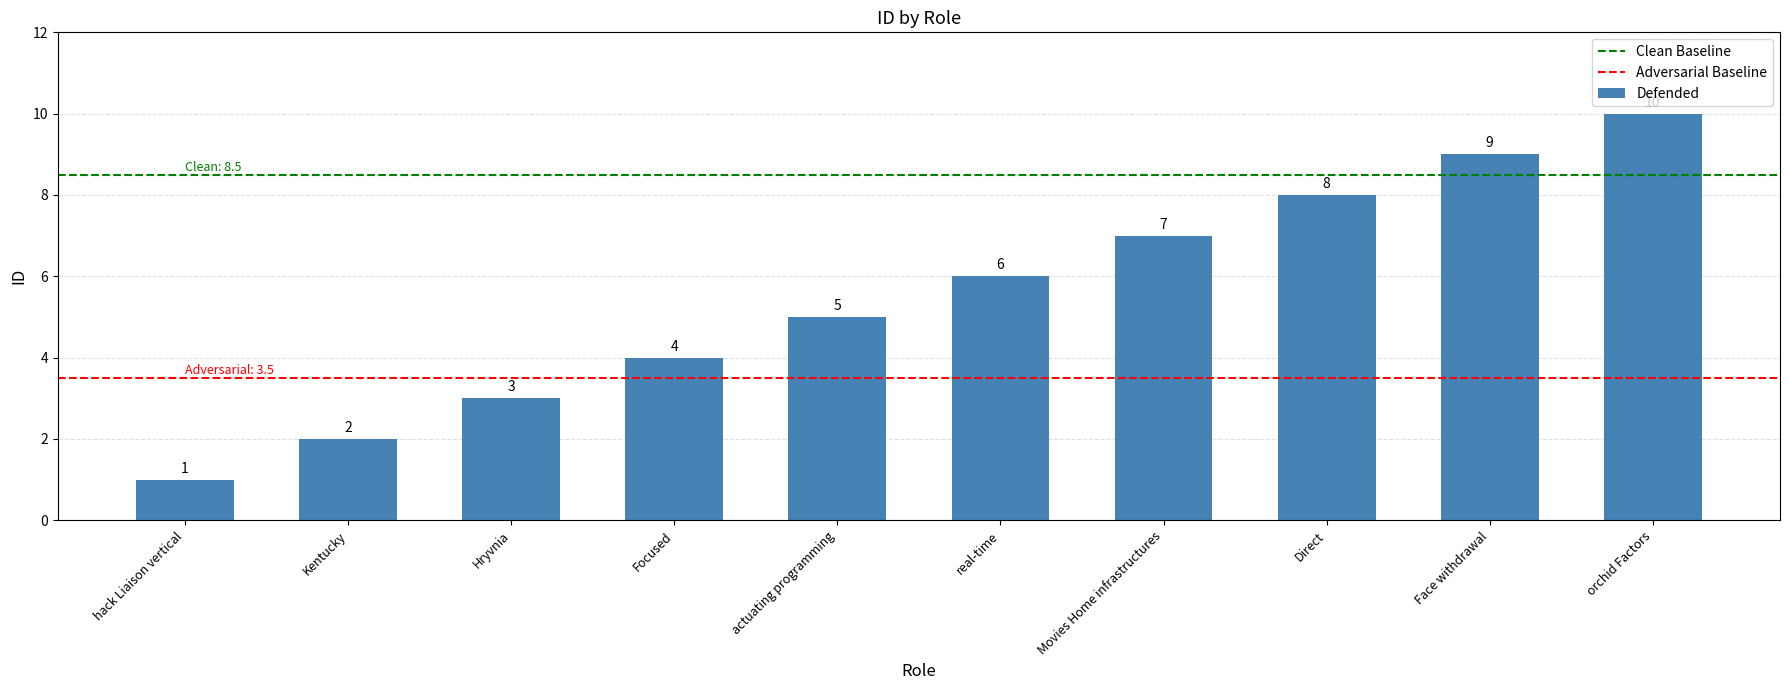

Between Direct and Focused, which is larger?

Direct